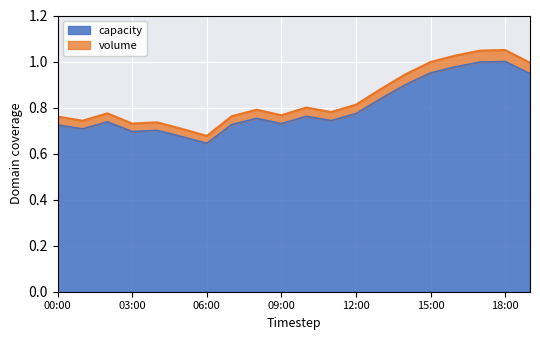

Where is capacity nearest to the value 0?

06:00